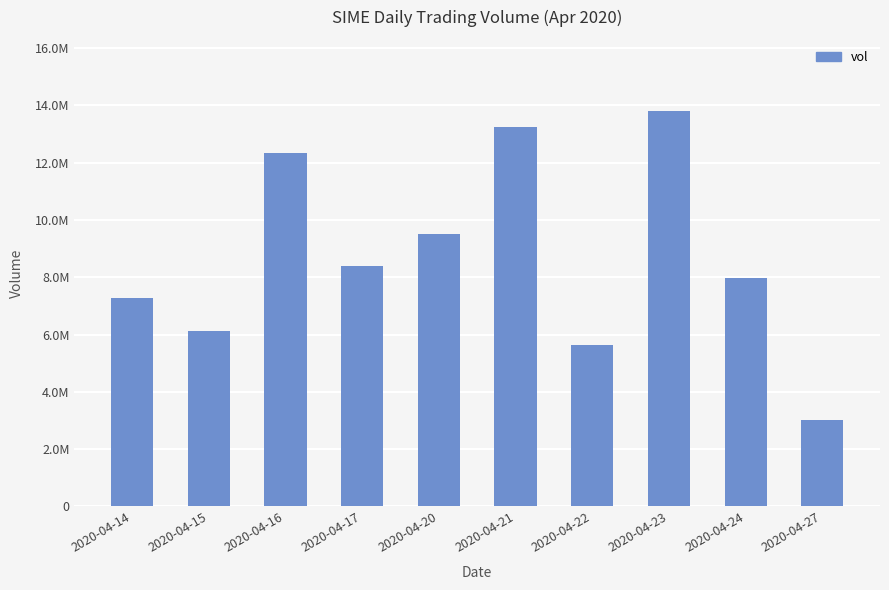

List the labels in order of value, smallest first.

2020-04-27, 2020-04-22, 2020-04-15, 2020-04-14, 2020-04-24, 2020-04-17, 2020-04-20, 2020-04-16, 2020-04-21, 2020-04-23